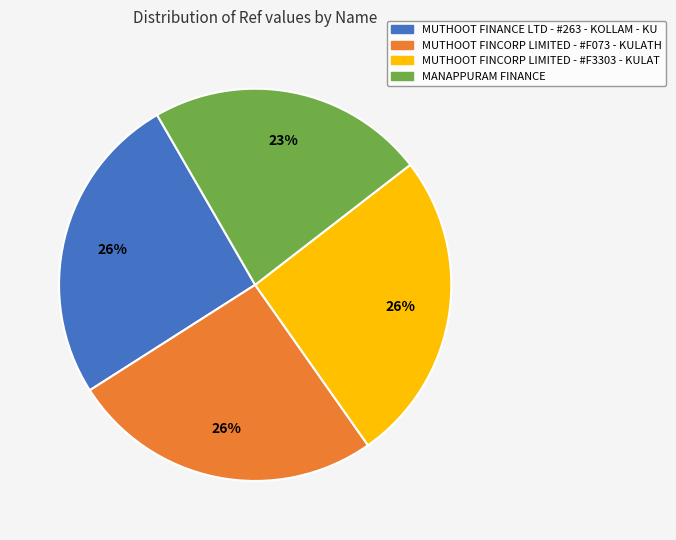

Is there a majority slice in this chart?

No